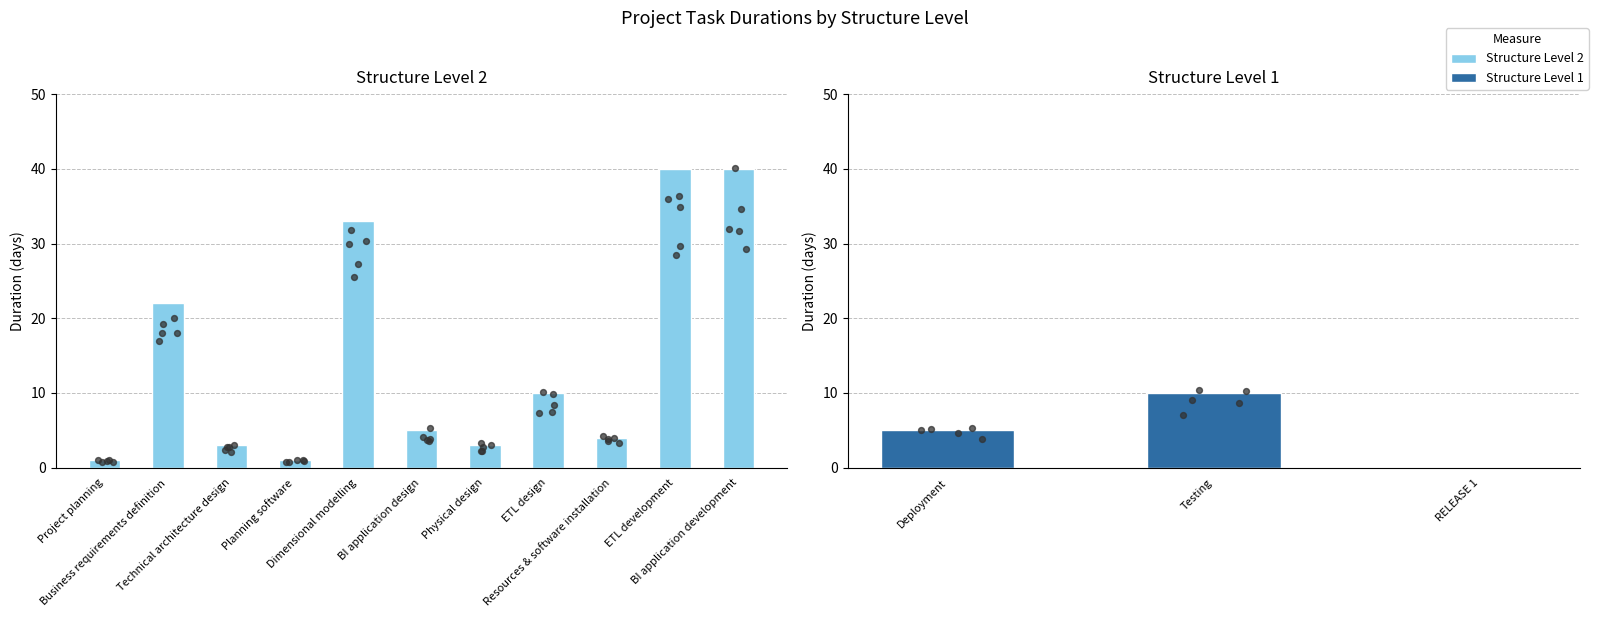

At how many categories does at least one series exceed 12?

4